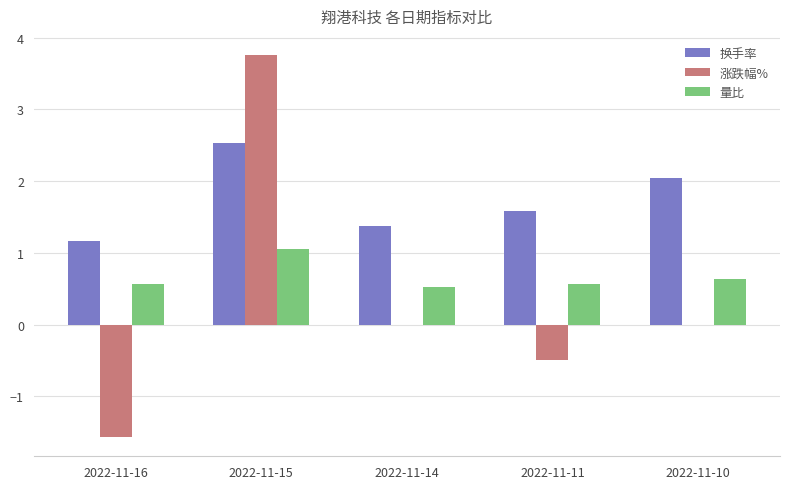

What is the maximum value shown in the chart?

3.8